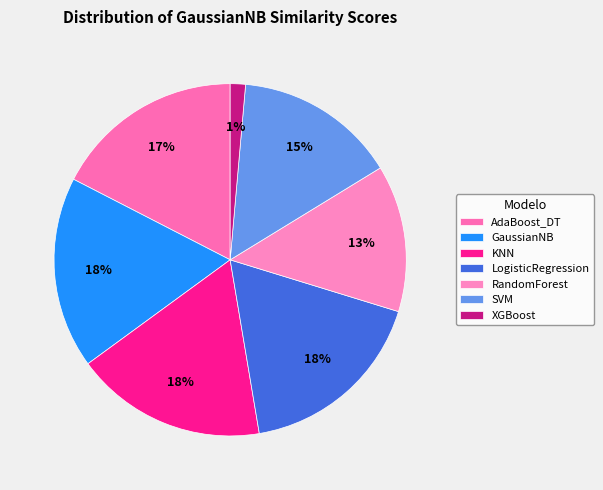

Does any single category account for the majority?

No